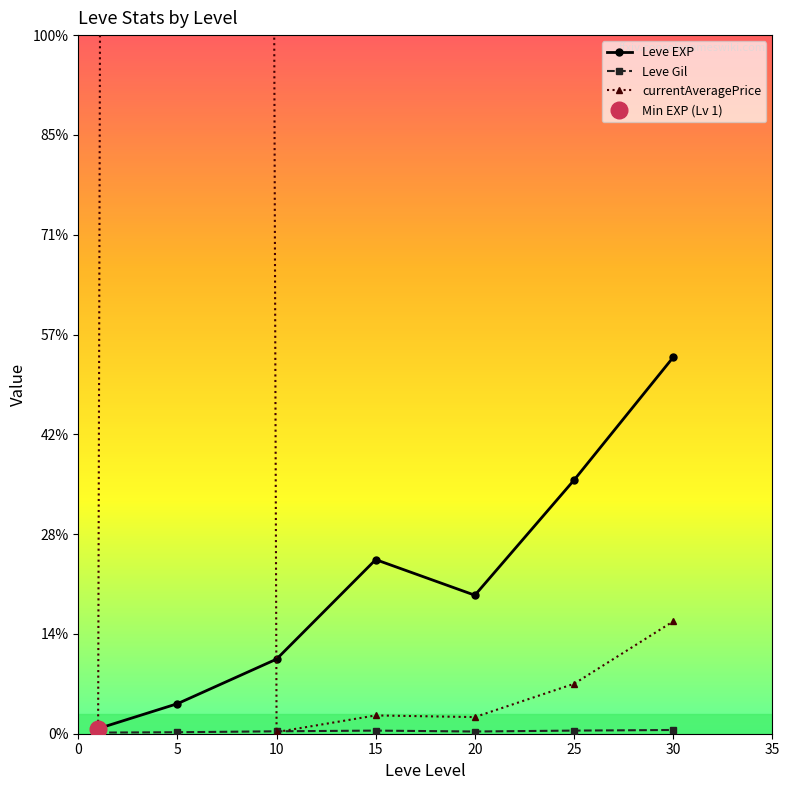

How many data points in currentAveragePrice are above 1833?

4